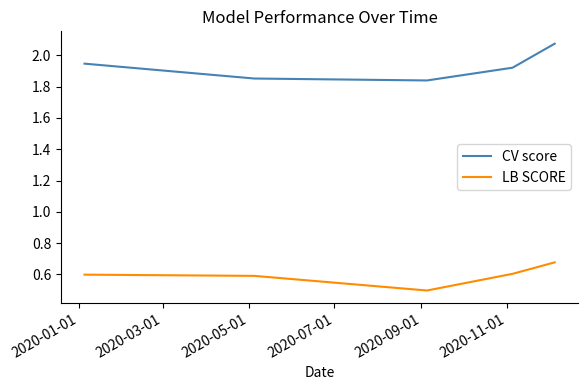

What is the smallest value displayed?

0.5